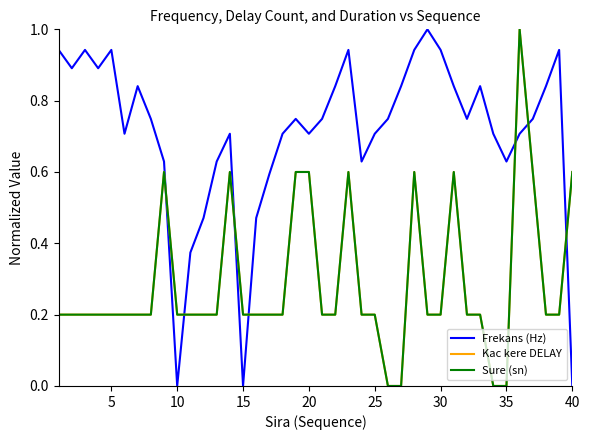

Is this an area chart (filled region under the line)?

No